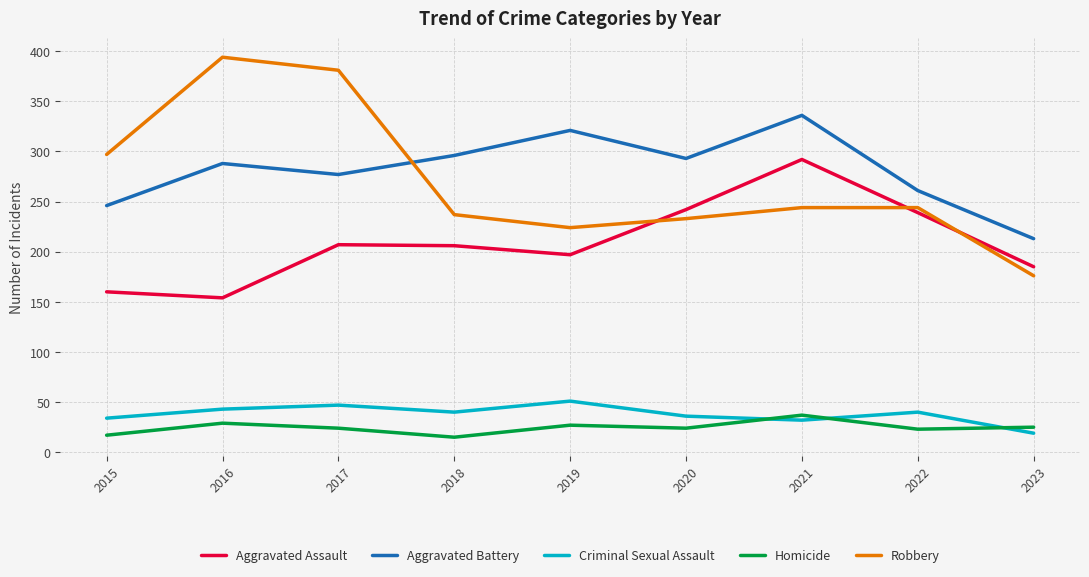

True or false: Criminal Sexual Assault and Aggravated Battery cross at least once.

False